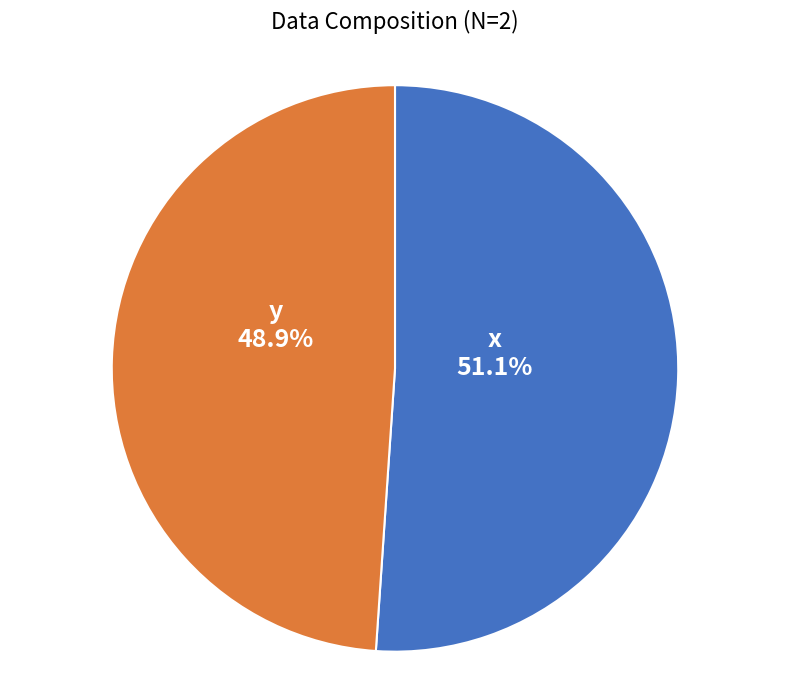

Is there a majority slice in this chart?

Yes